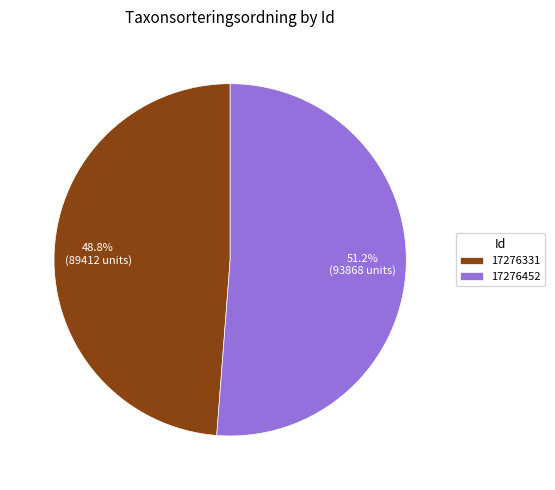

How many segments does this pie chart have?

2